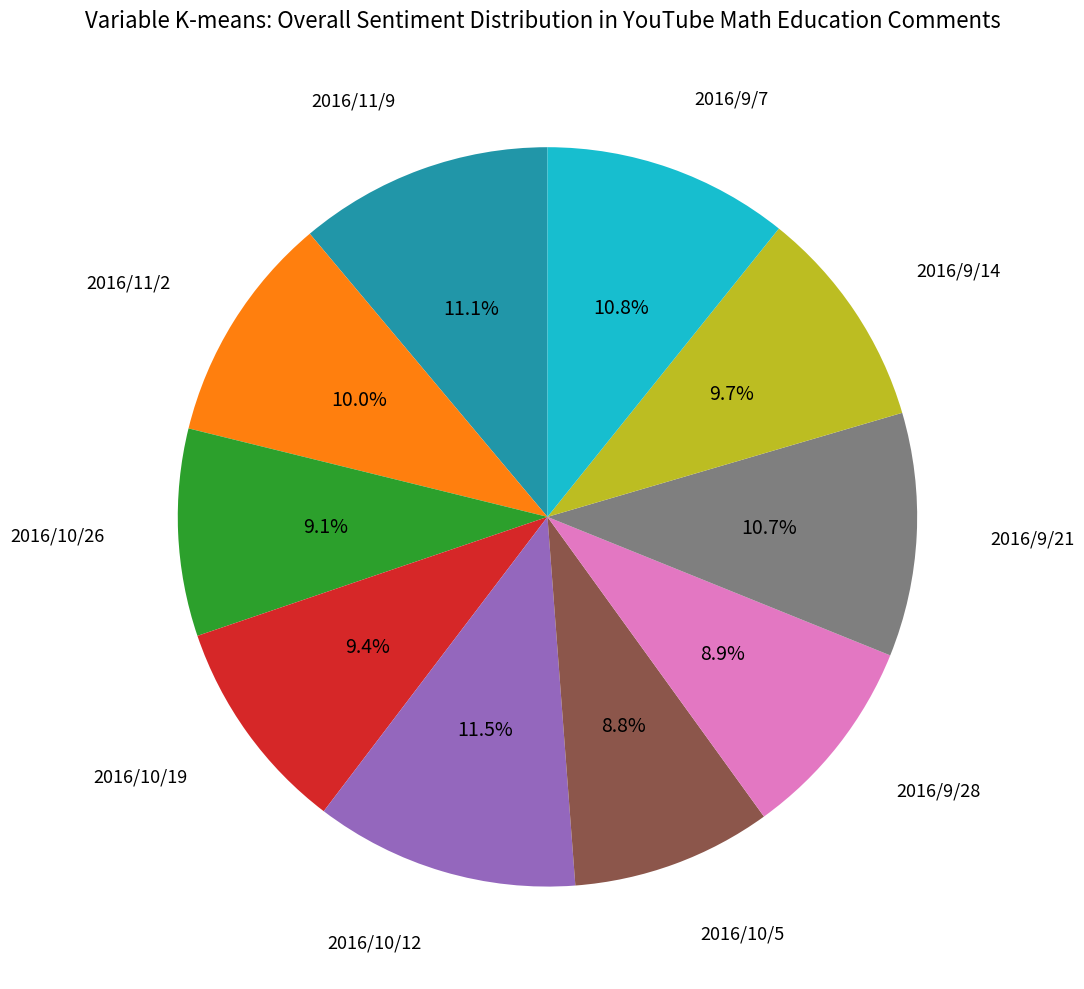

How many segments does this pie chart have?

10